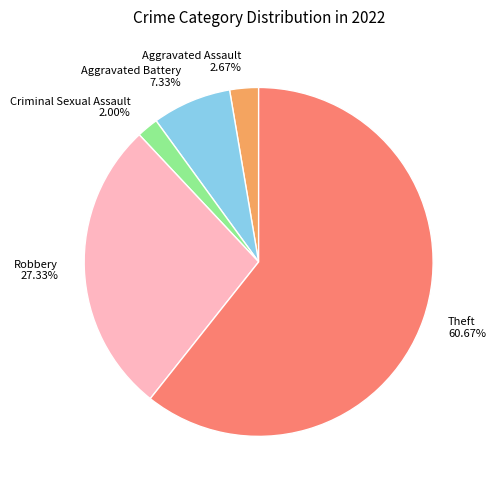

What is the smallest slice in the pie chart?

Criminal Sexual Assault